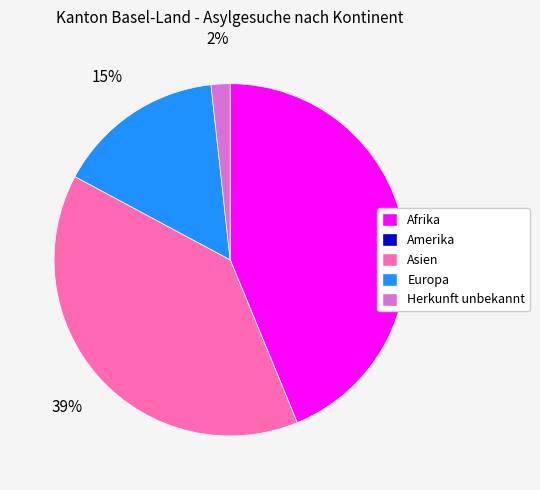

What is the largest slice in the pie chart?

Afrika